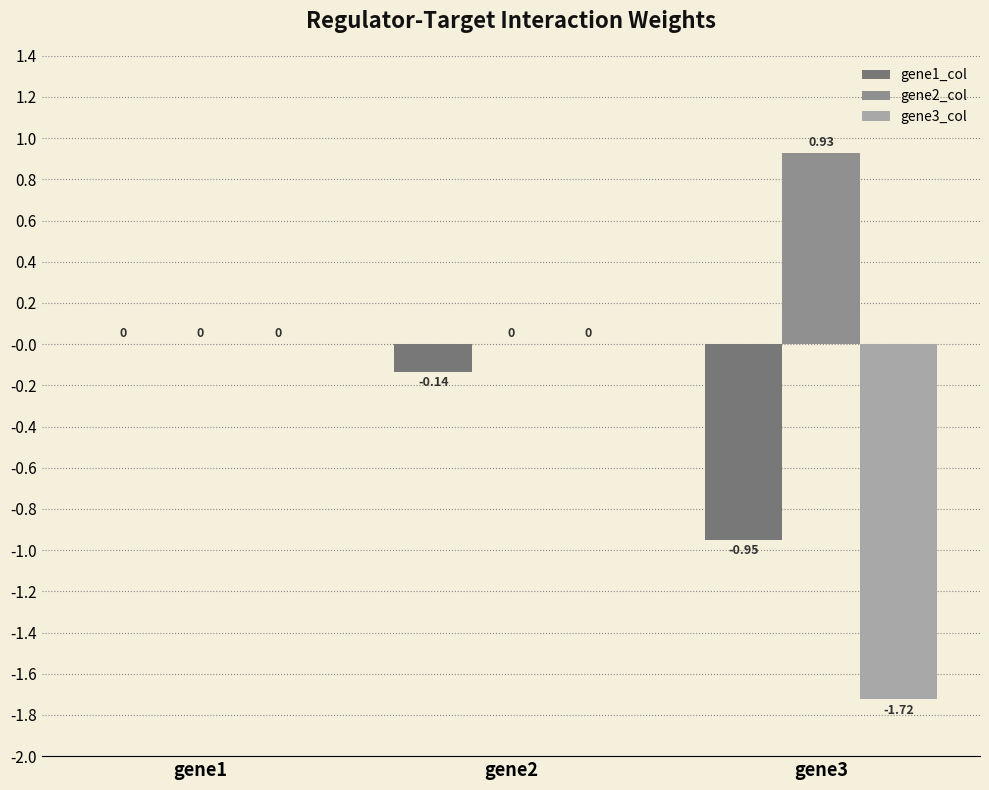

At which category is the sum across all series the highest?

gene1